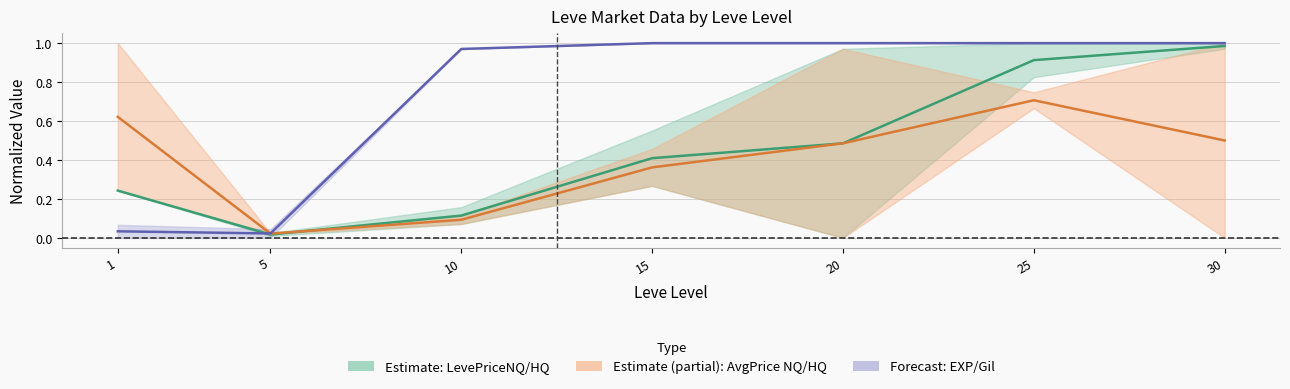

What is the average value of the Forecast: EXP/Gil series?

0.7